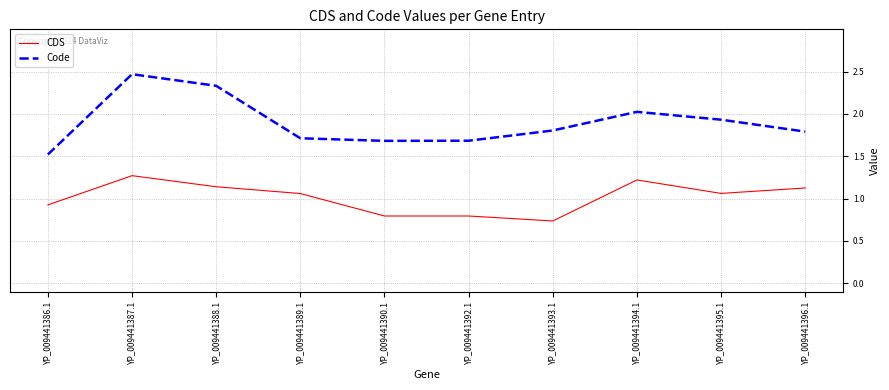

True or false: Code and CDS intersect in this chart.

False